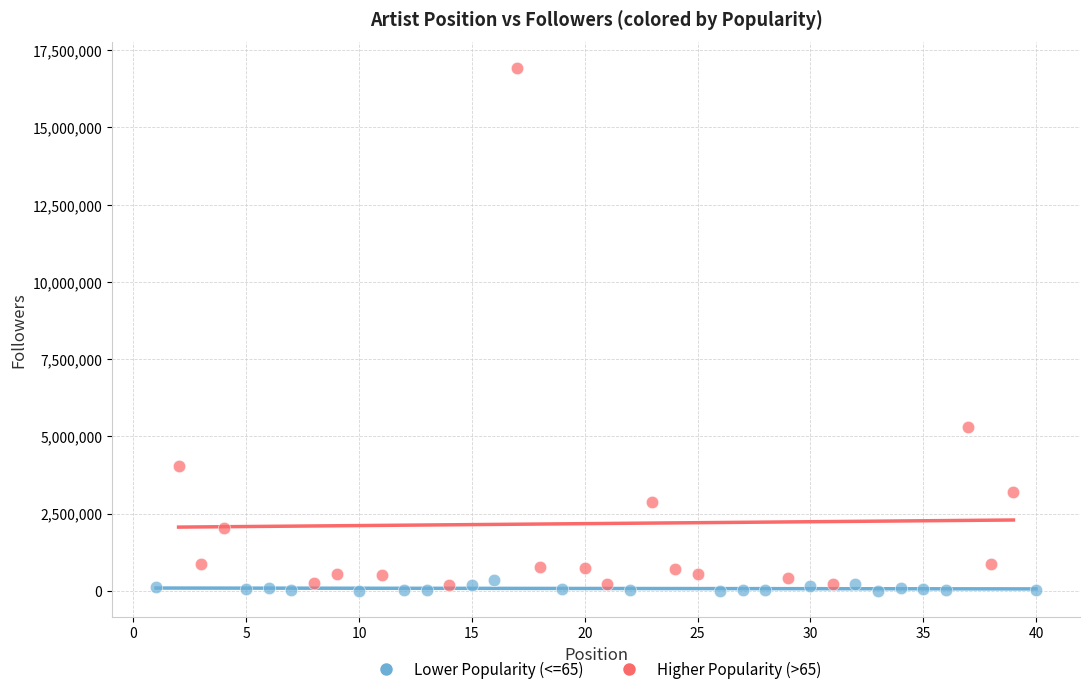

Which series reaches the minimum Y coordinate?

Lower Popularity (<=65)